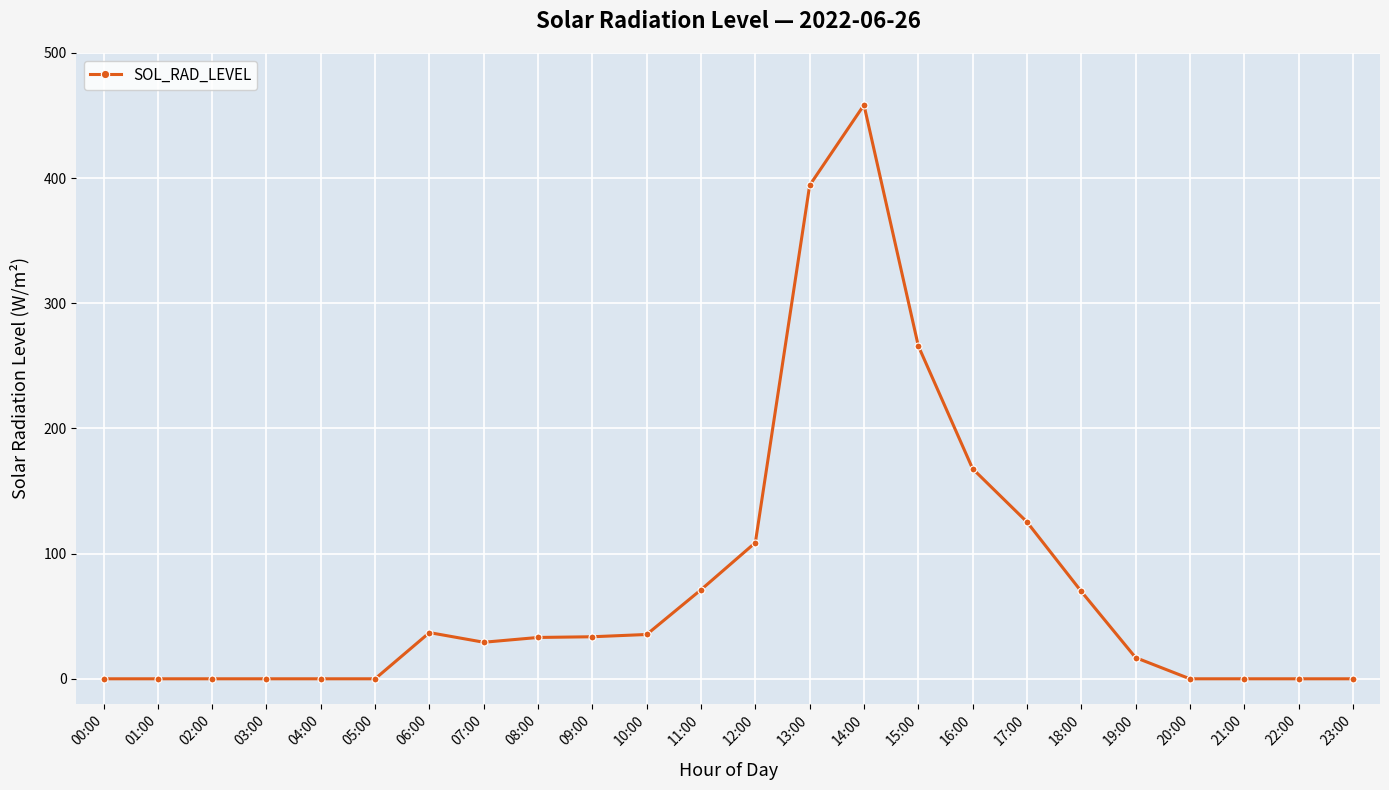

What is the difference between the maximum and minimum values?

458.5